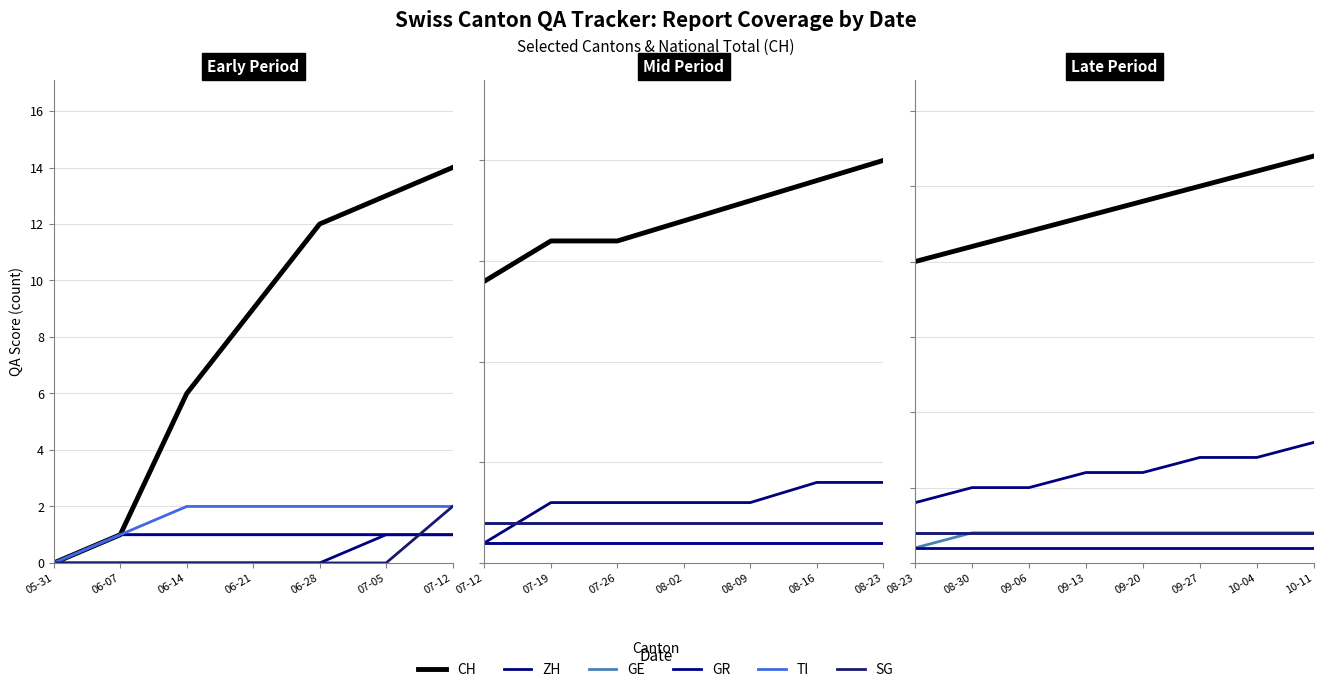

Rank the series at 10-11 from lowest to highest value.

GR, GE, TI, SG, ZH, CH